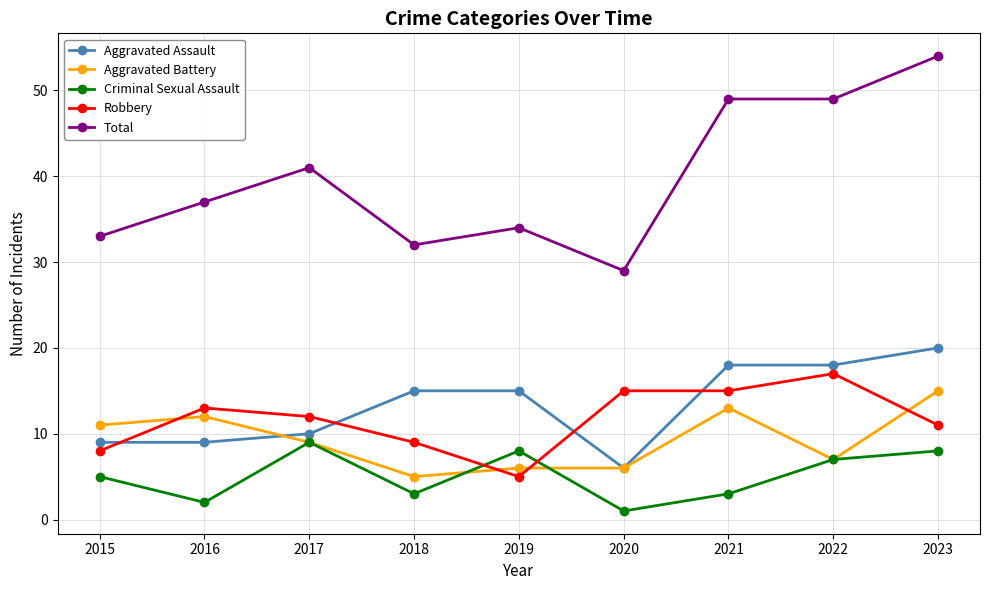

At which label does Aggravated Assault reach its minimum?

2020